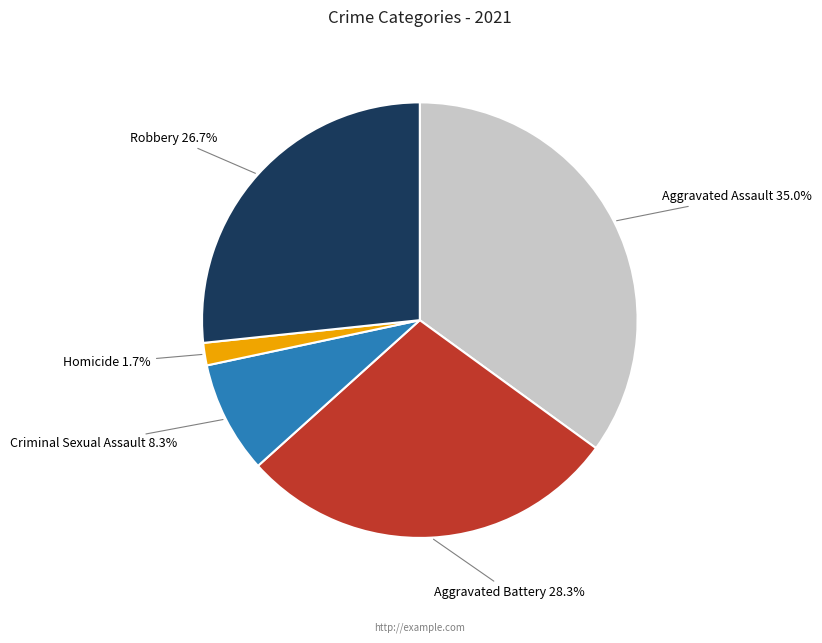

To the nearest percent, what portion does Aggravated Battery represent?

28%